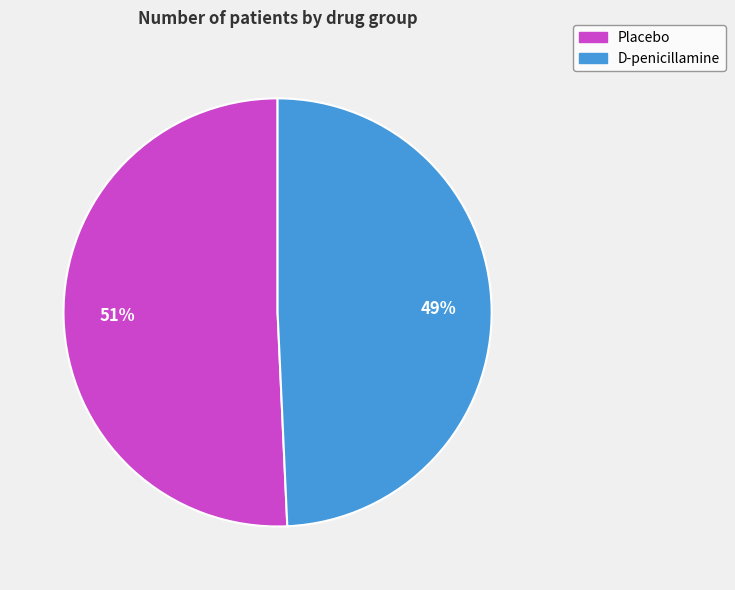

Count the number of slices in the pie.

2